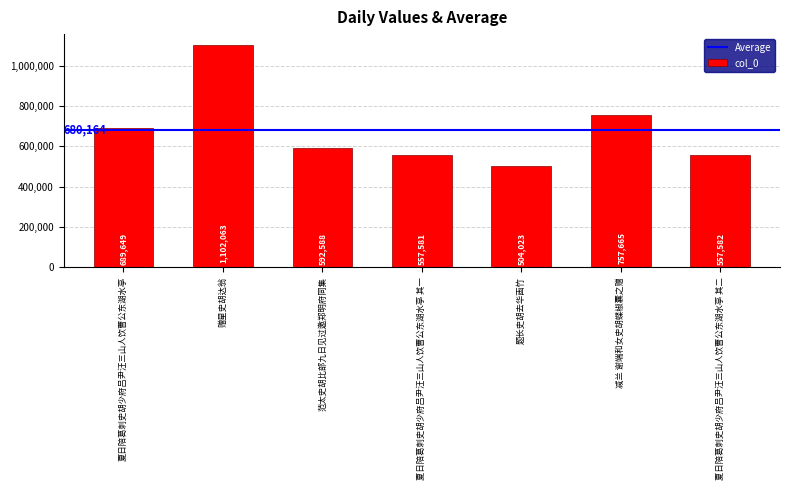

What is the greatest value displayed?

1102063